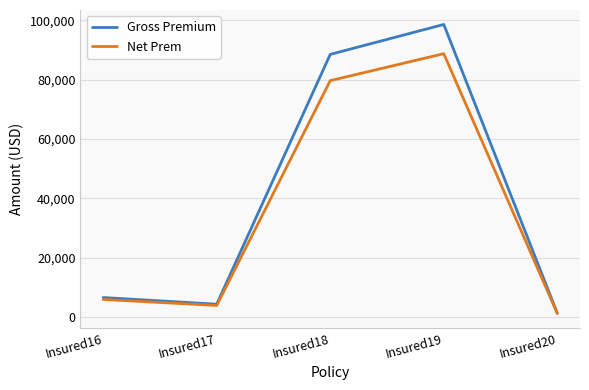

Is the value of Net Prem at Insured19 greater than the value of Gross Premium at Insured17?

Yes